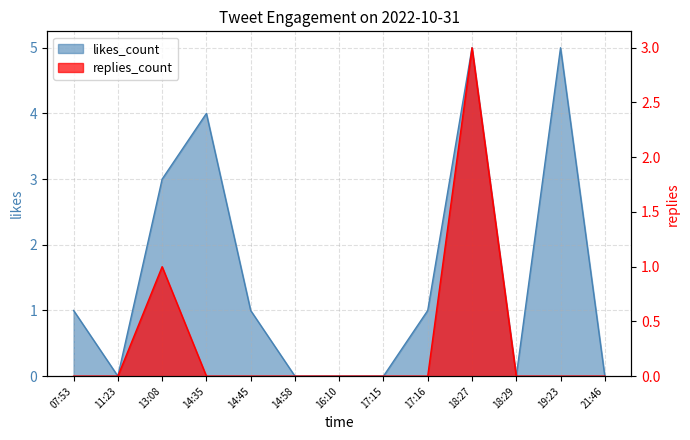

How many values in the likes_count series are below 1?

6